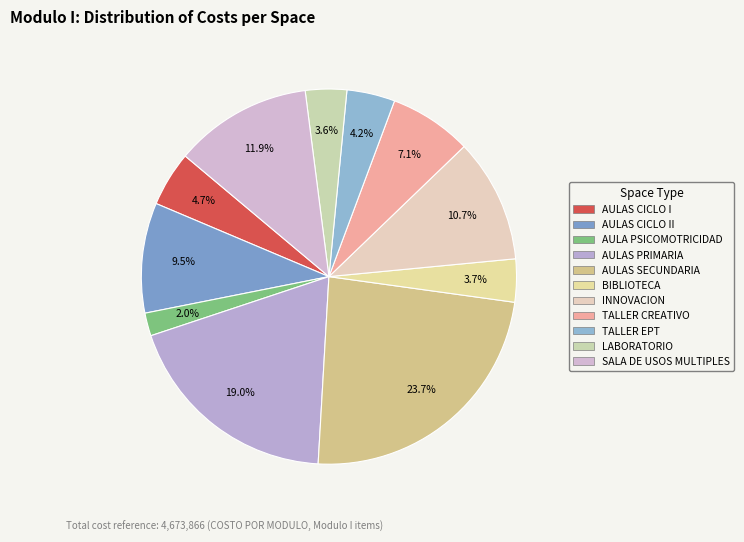

Rank the categories by value from lowest to highest.

AULA PSICOMOTRICIDAD, LABORATORIO, BIBLIOTECA, TALLER EPT, AULAS CICLO I, TALLER CREATIVO, AULAS CICLO II, INNOVACION, SALA DE USOS MULTIPLES, AULAS PRIMARIA, AULAS SECUNDARIA